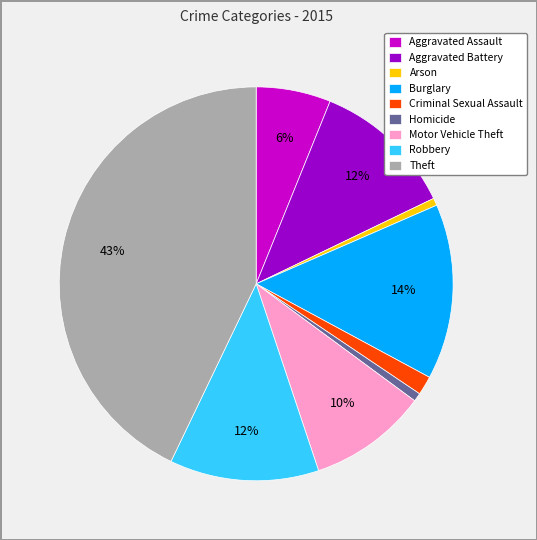

To the nearest percent, what percentage of the pie is Criminal Sexual Assault?

2%